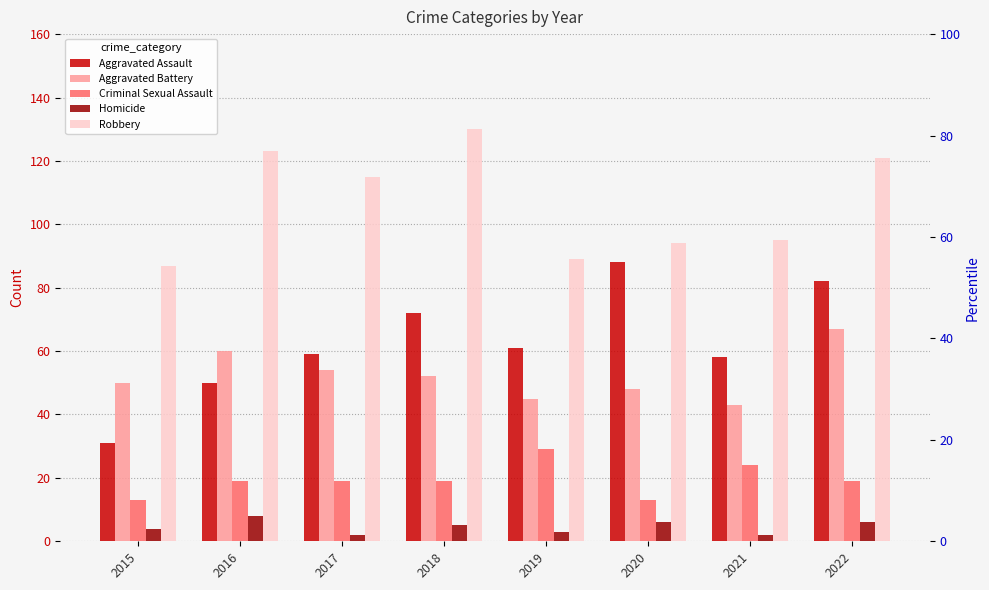

What is the sum of all Aggravated Battery values?

419